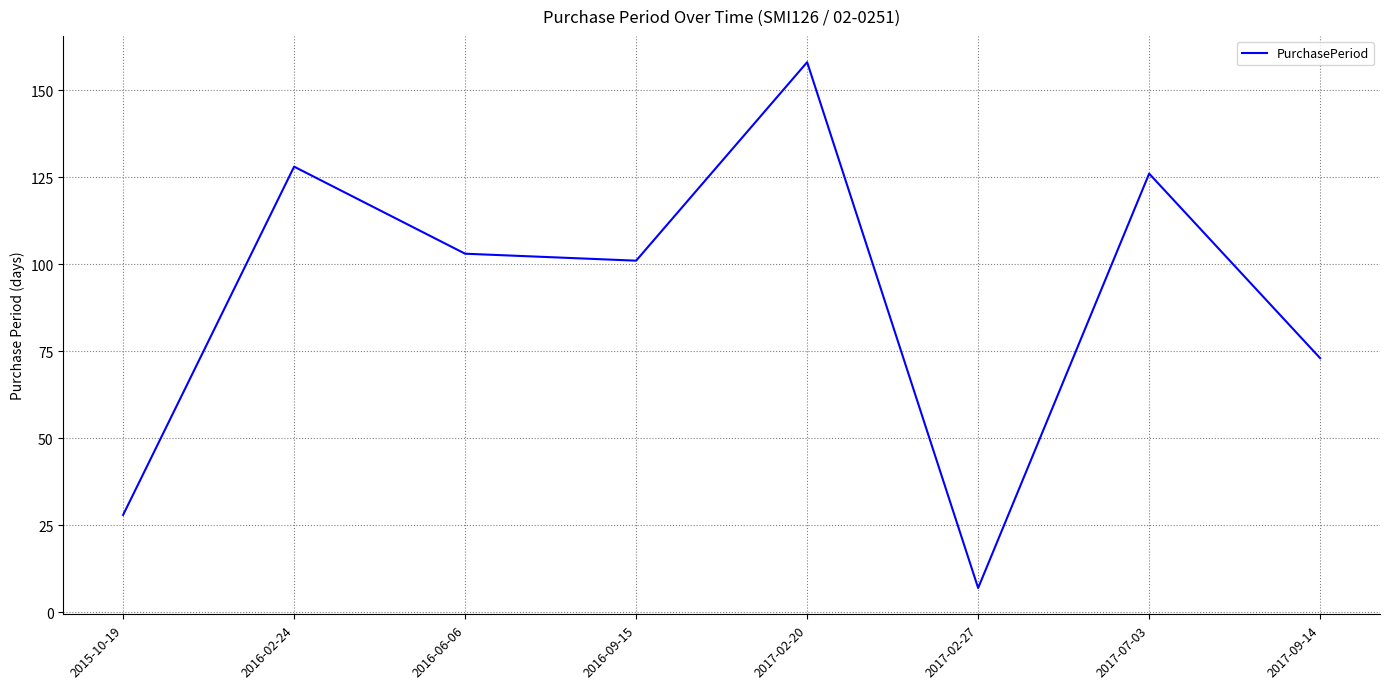

Where is the data nearest to the value 82?

2017-09-14